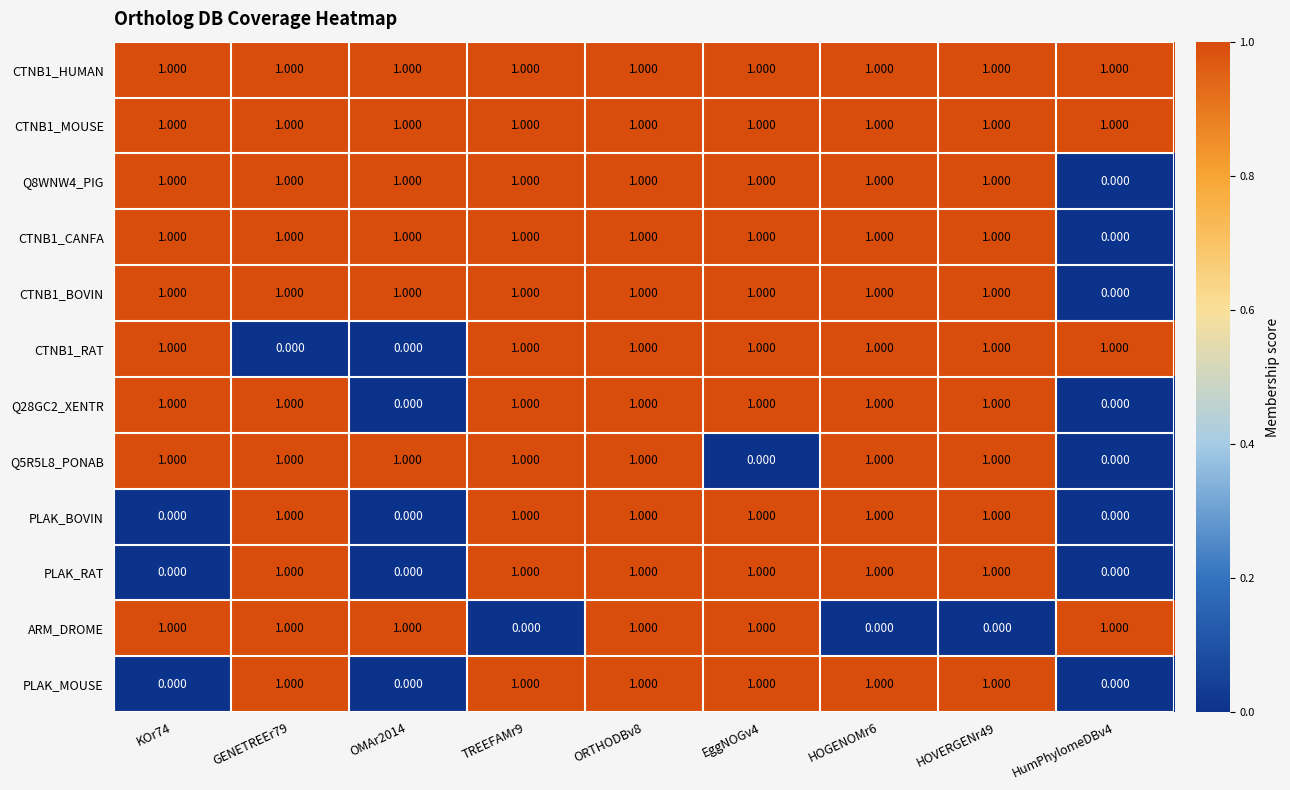

How many values in Q5R5L8_PONAB are above zero?

7